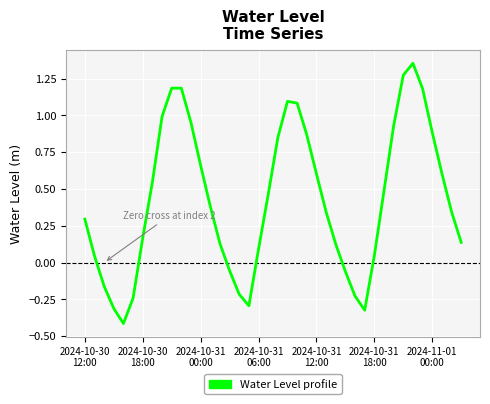

What is the minimum value shown in the chart?

-0.4